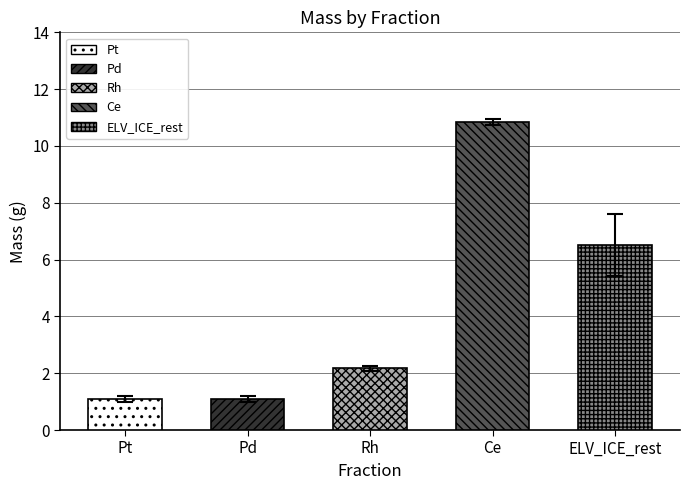

Is the value of mass at Rh greater than the value of uncertainty at Ce?

Yes